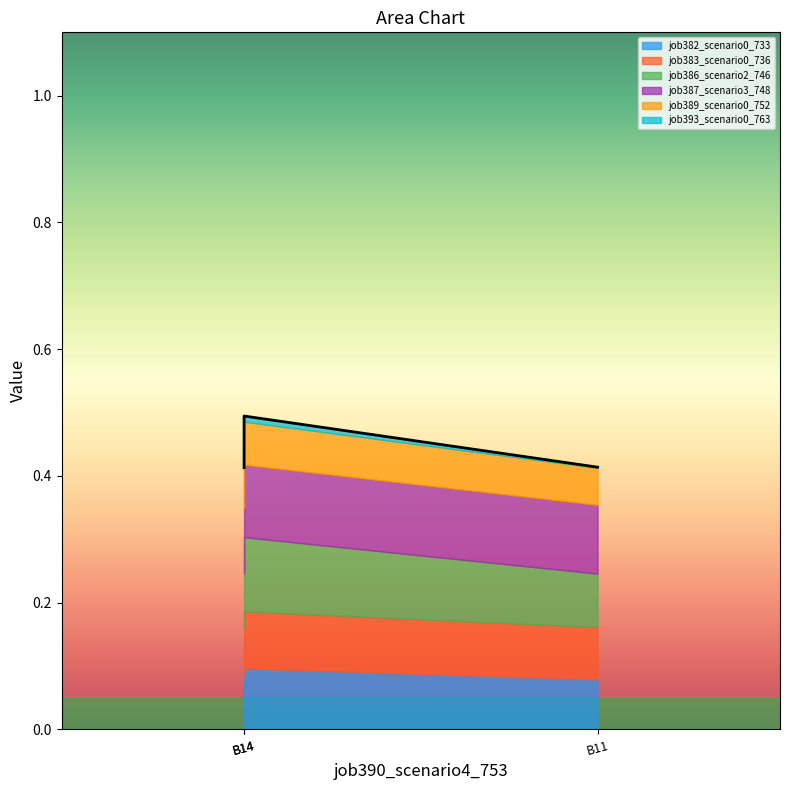

Is it true that job393_scenario0_763 equals 0.0 at in27?

False